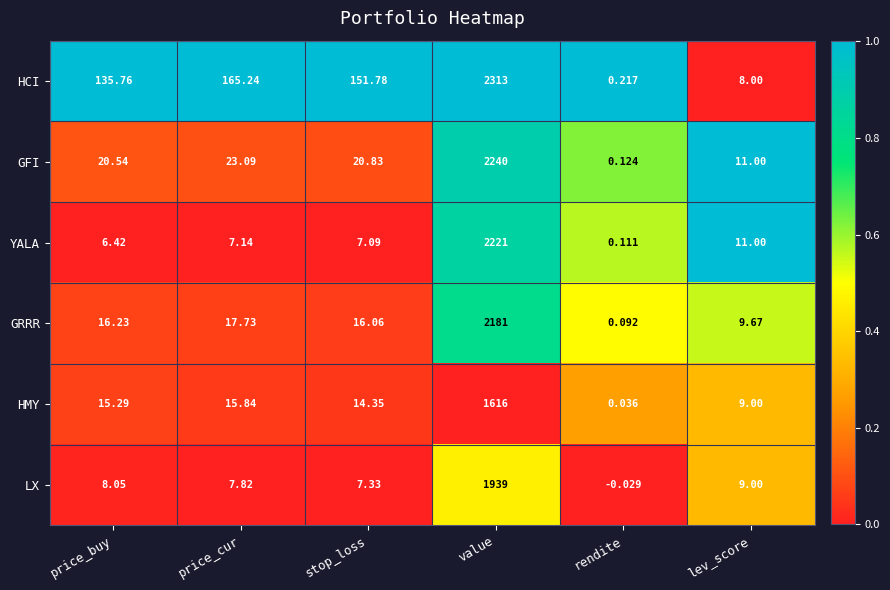

At how many categories does at least one series exceed 0?

6